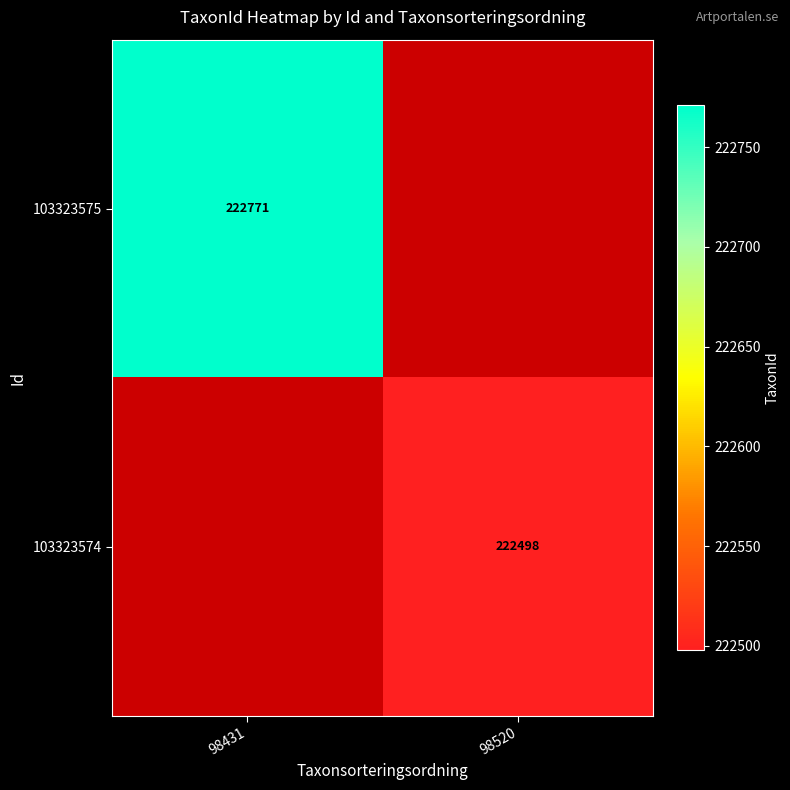

The value of 103323574 at 98520 is 323390. True or false?

False